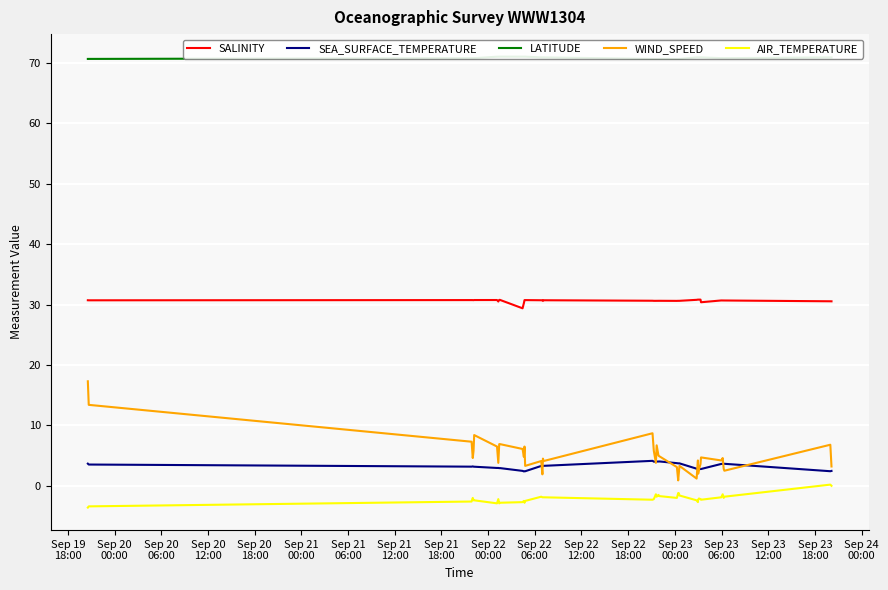

True or false: AIR_TEMPERATURE and WIND_SPEED cross at least once.

False